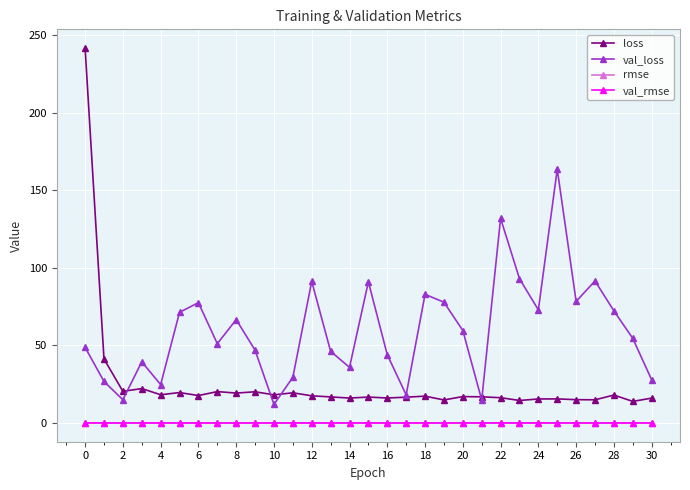

True or false: loss and val_loss cross at least once.

True